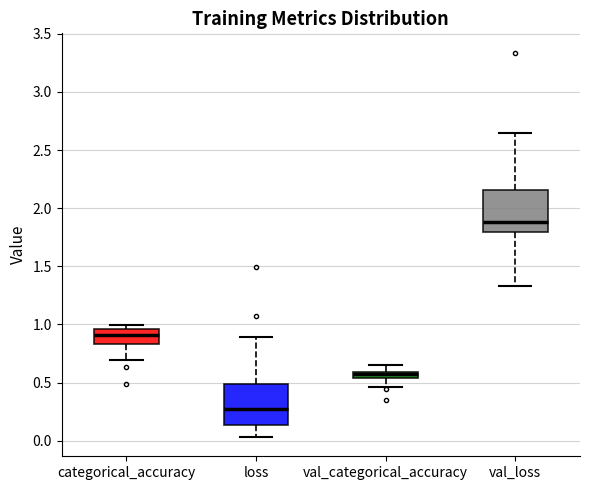

Which box has the lowest median line?

loss